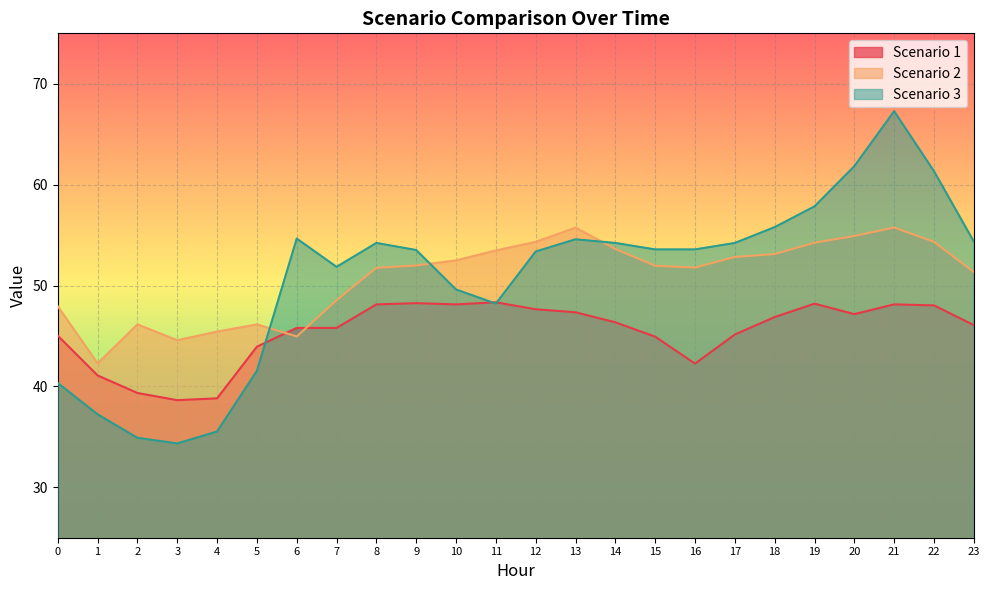

At which category does the chart reach its peak across all series?

21